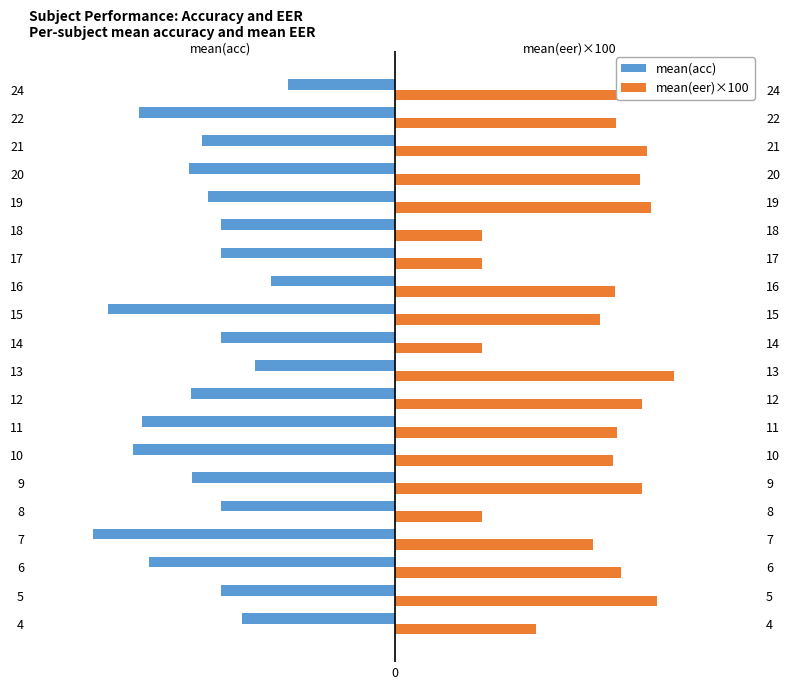

What is the smallest value displayed?

-86.7